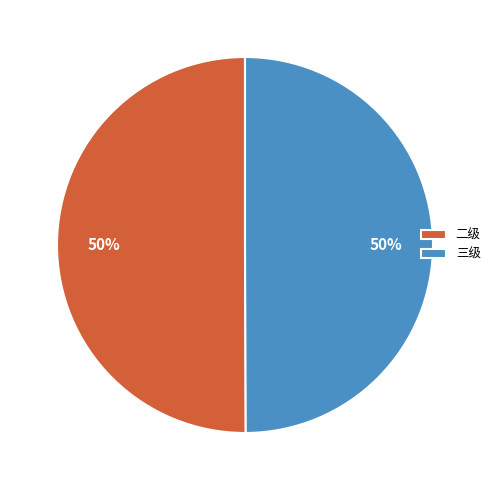

True or false: 二级 accounts for 37% of the total.

False